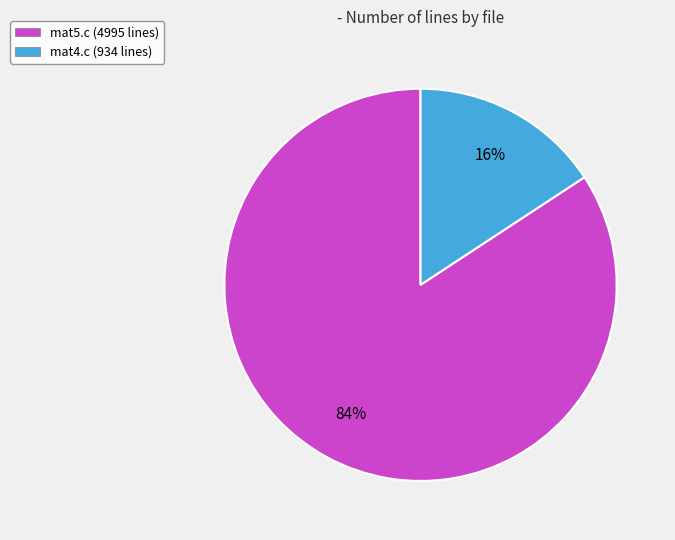

The mat4.c slice represents 16% of the pie. True or false?

True